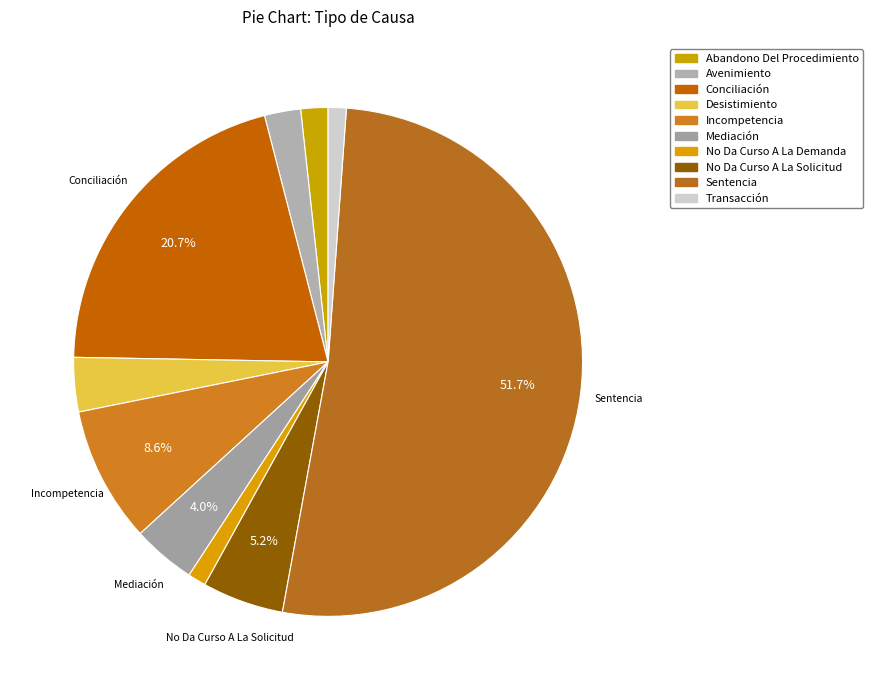

Which category has the biggest portion of the pie?

Sentencia